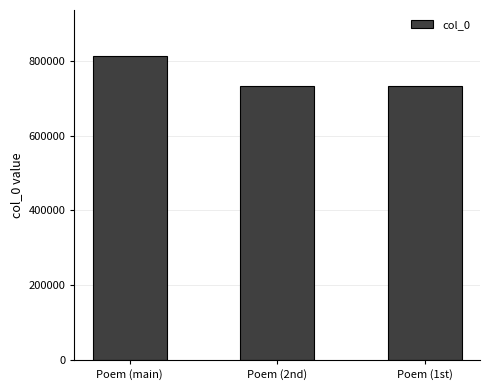

The chart shows a value of 732499 at Poem (2nd). True or false?

True